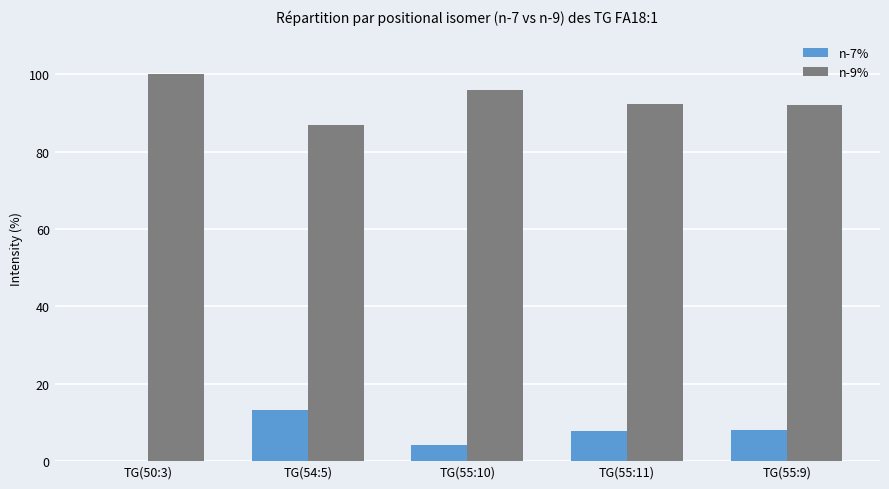

How many positive values does the n-7% series have?

4